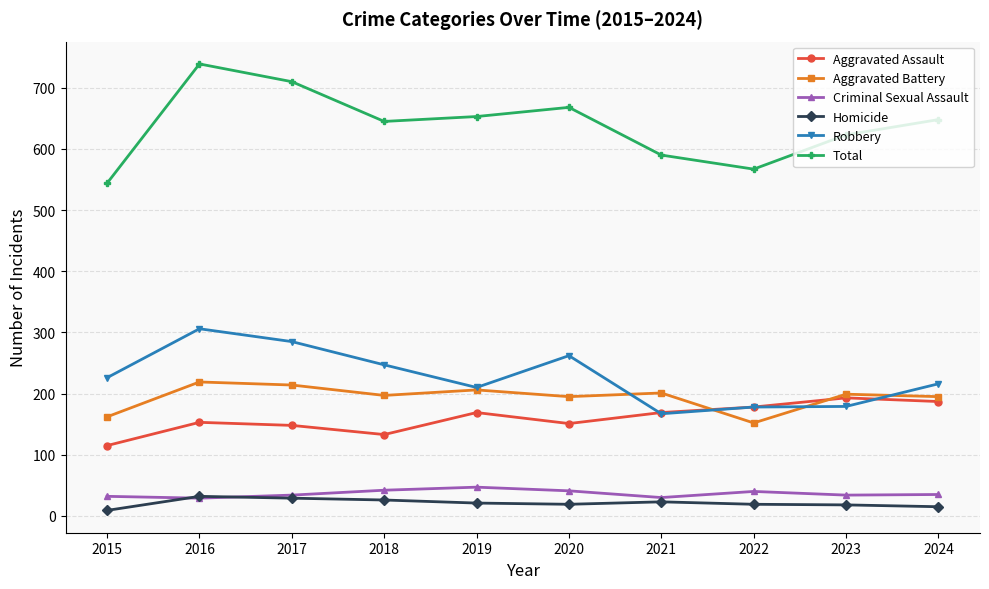

Which series has the largest range (max minus min)?

Total